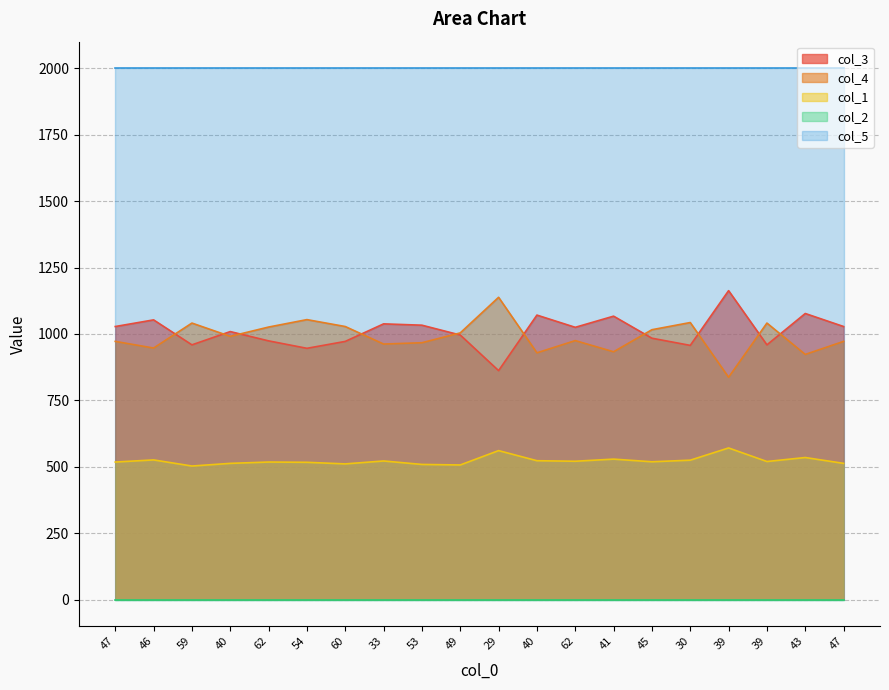

Where is the first local maximum for col_1?

46